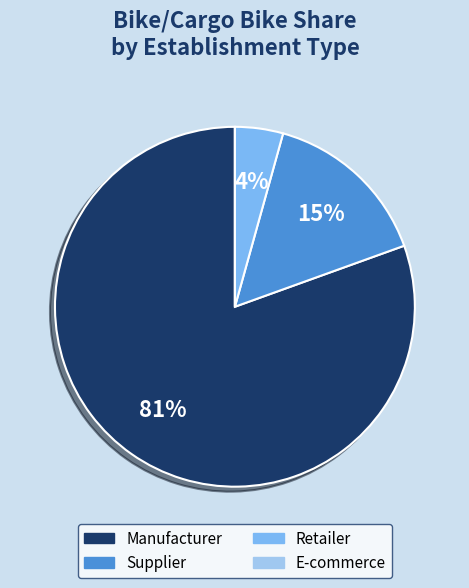

True or false: Retailer accounts for 4% of the total.

True